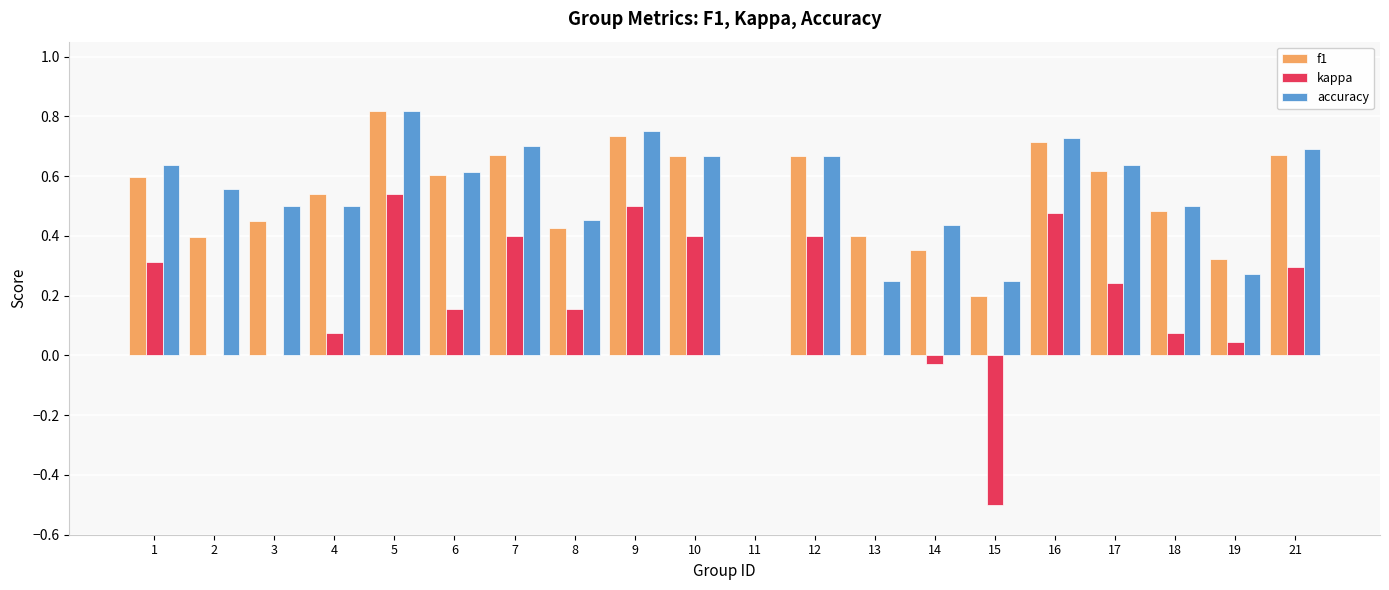

Are the bars grouped side by side (vs. stacked)?

Yes